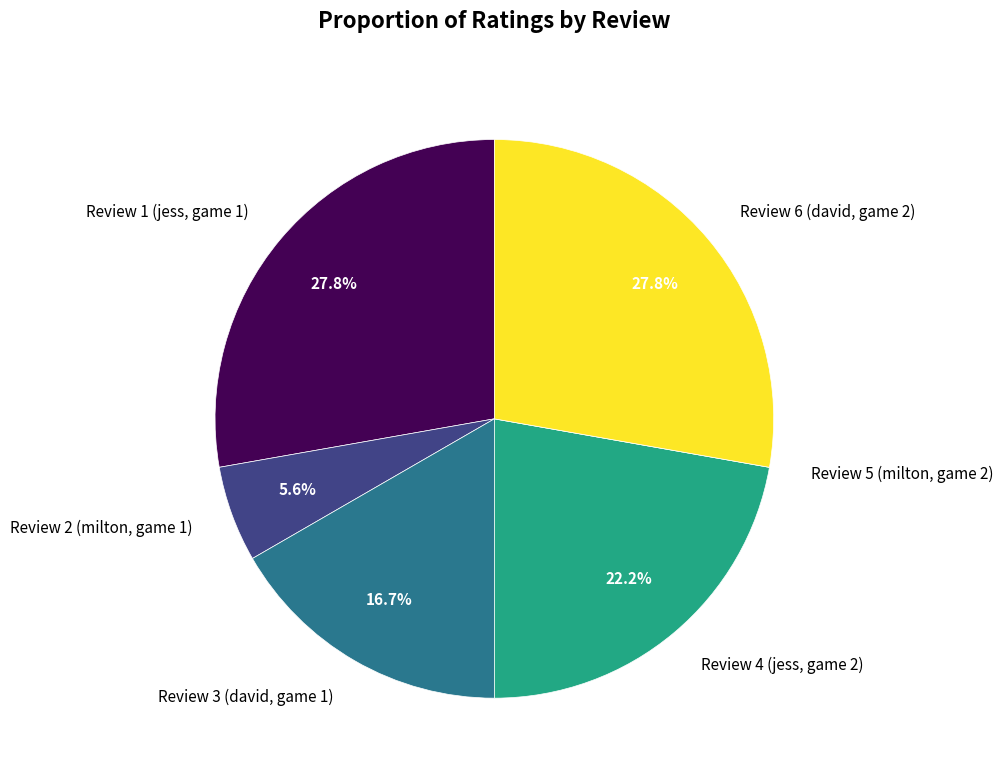

Which has a higher value, Review 6 (david, game 2) or Review 2 (milton, game 1)?

Review 6 (david, game 2)